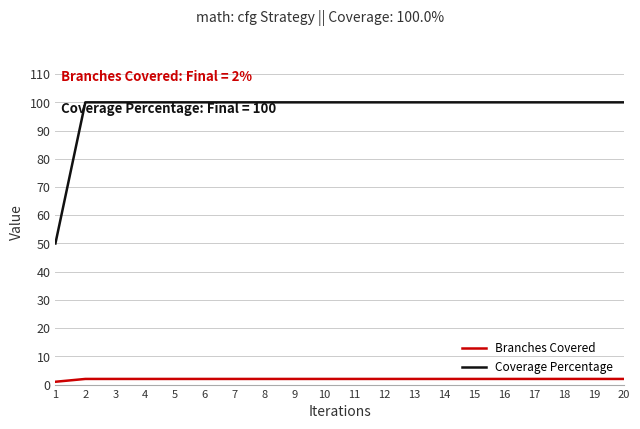

True or false: Branches Covered and Coverage Percentage cross at least once.

False